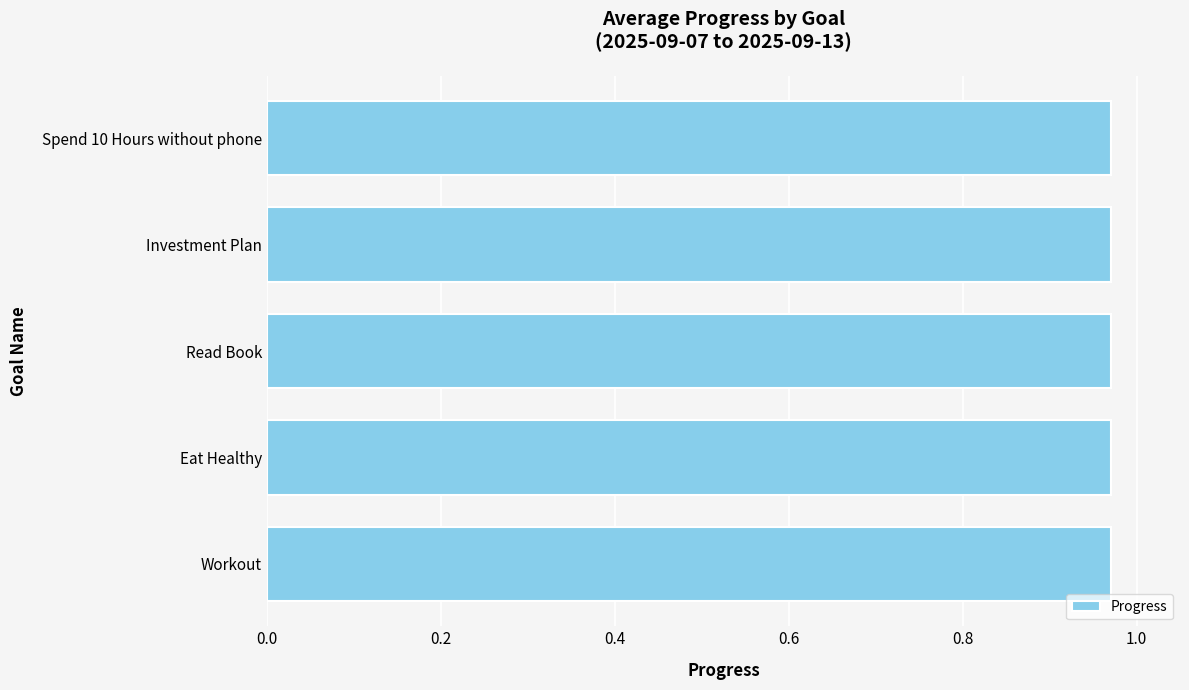

What is the average value?

1.0